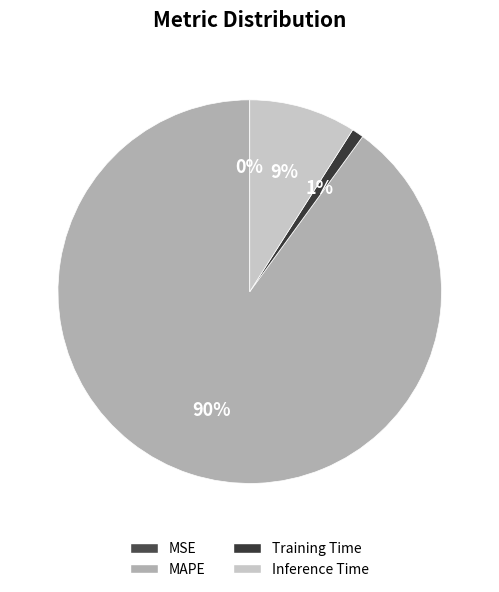

Which slice is the largest?

MAPE